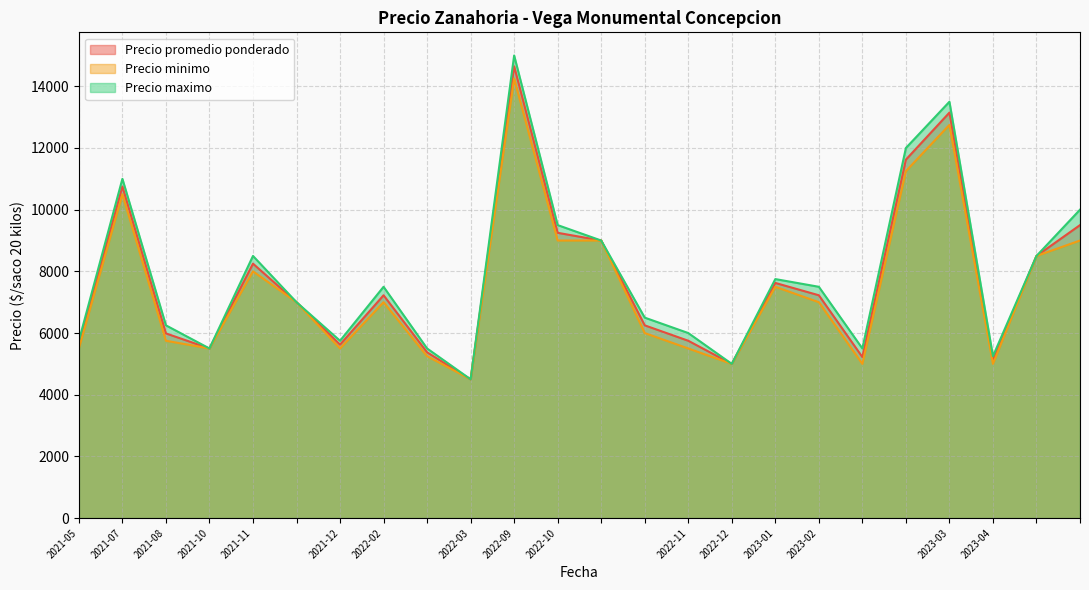

Is the value of Precio minimo at 2023-01 greater than the value of Precio maximo at 2022-12?

Yes